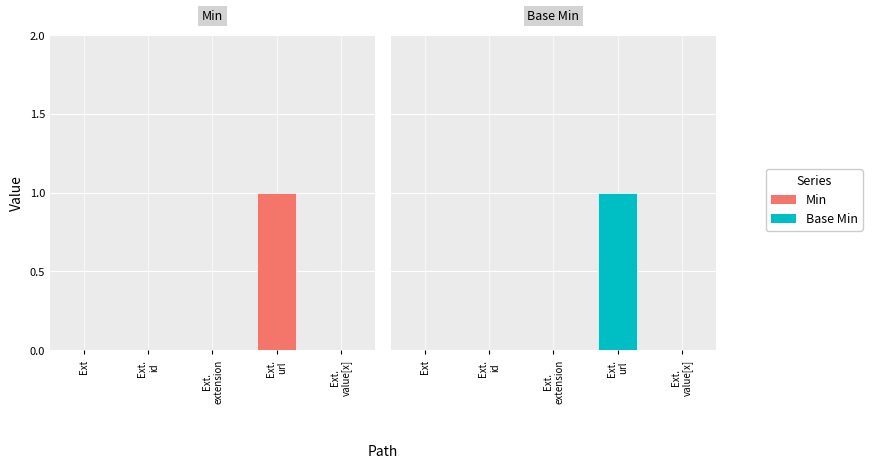

Count the Min values in the range 0 to 1.

5